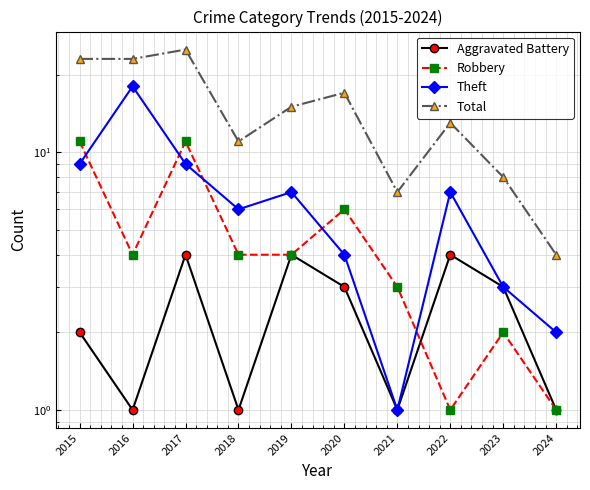

At which category does the chart reach its minimum across all series?

2016